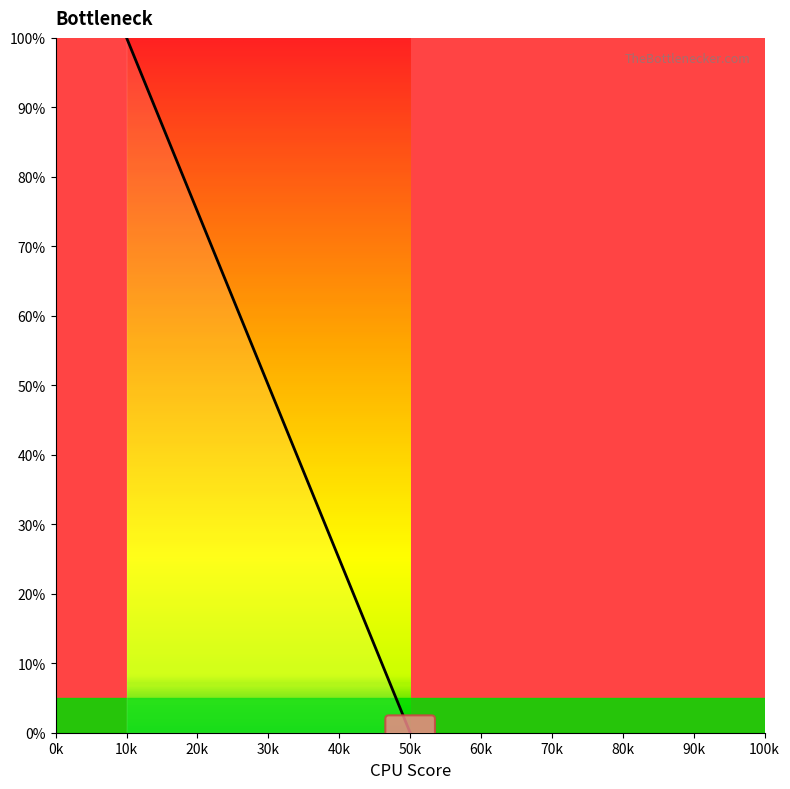

How many distinct data groups are displayed?

1